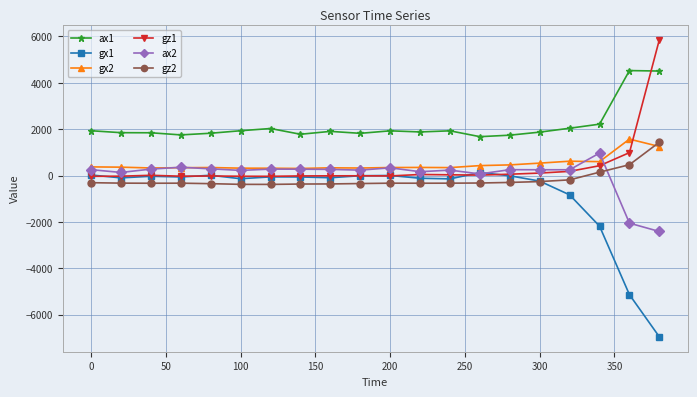

How many lines are shown in the chart?

6